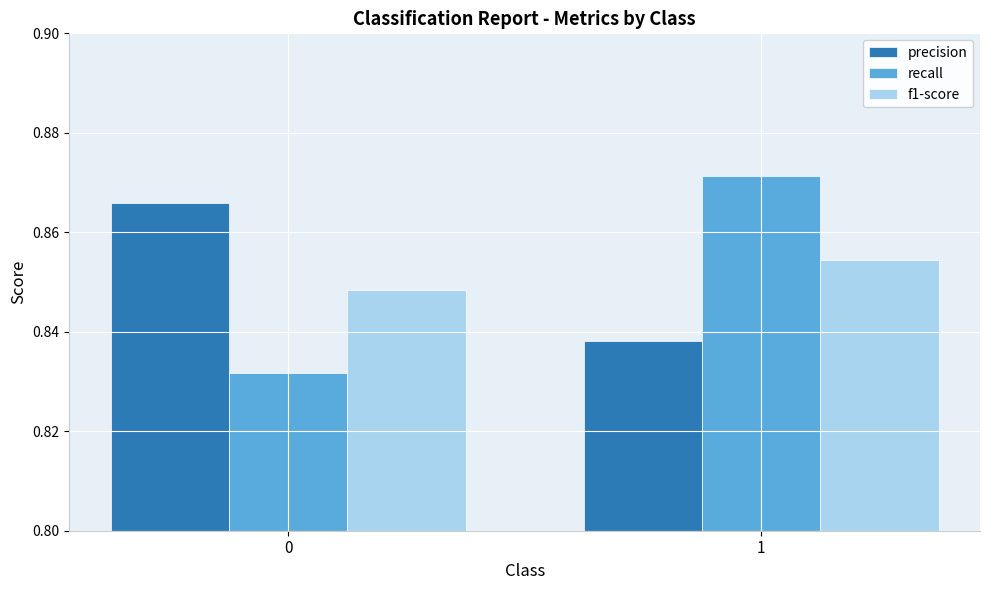

Does the chart contain any negative values?

No